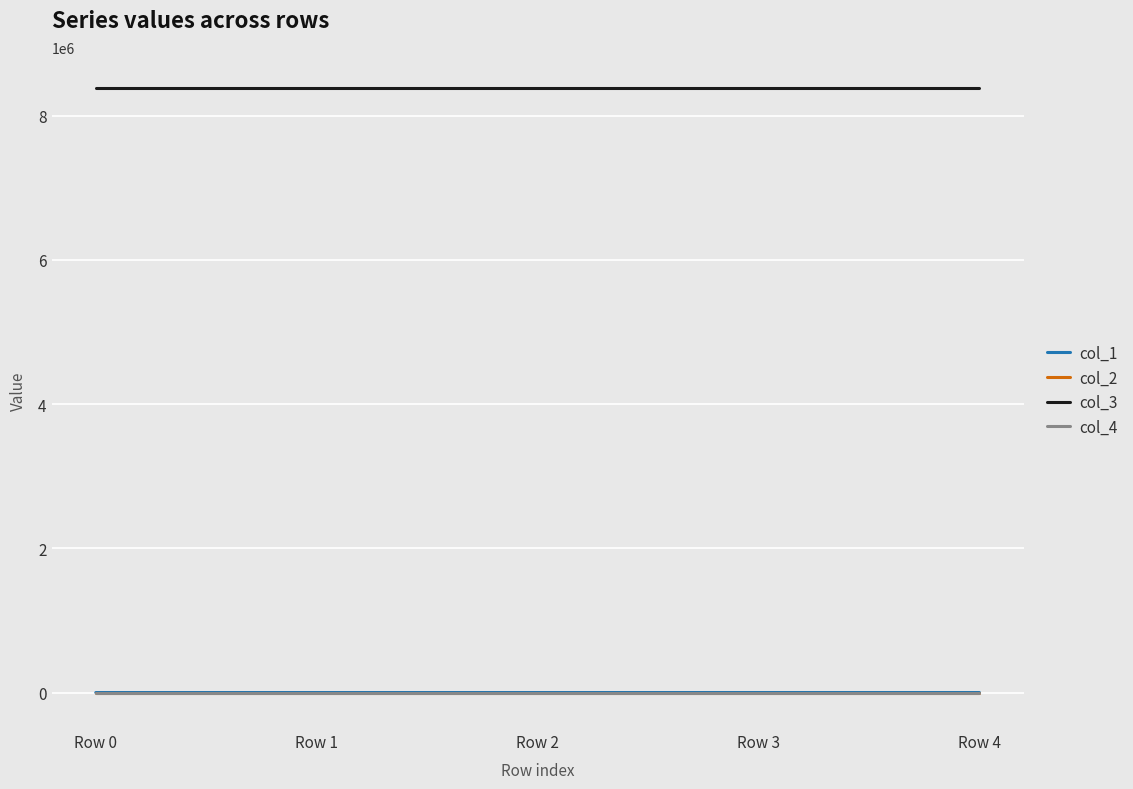

At how many categories does at least one series exceed 2418203?

5